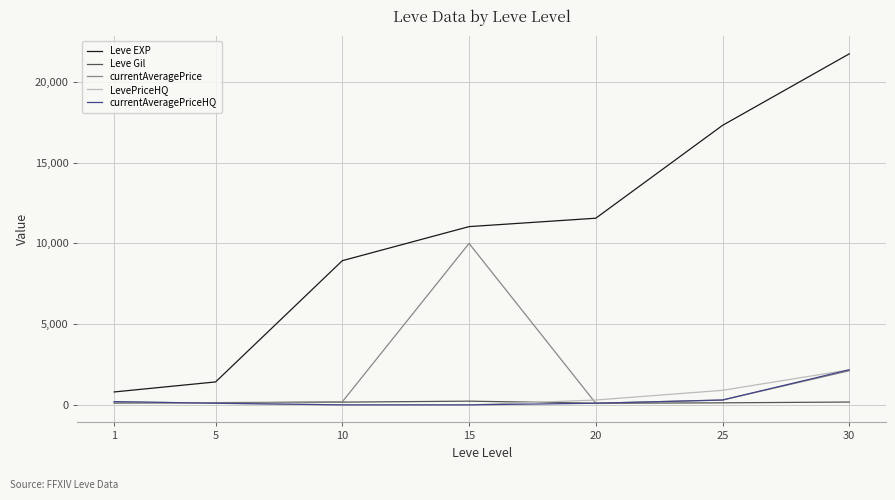

Which series has the largest range (max minus min)?

Leve EXP